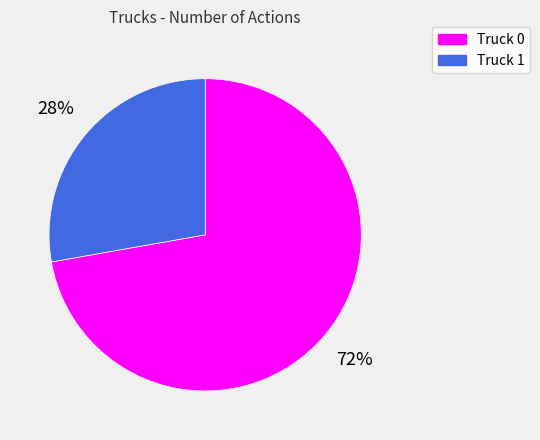

Rank the categories by value from lowest to highest.

Truck 1, Truck 0